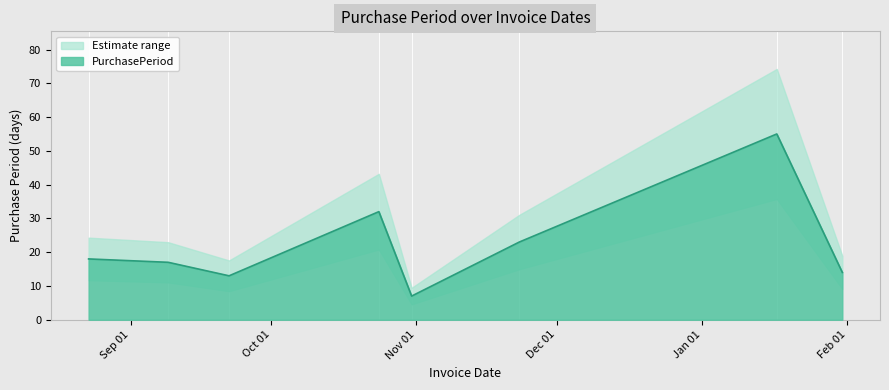

What is the difference between the second highest and second lowest values?

19